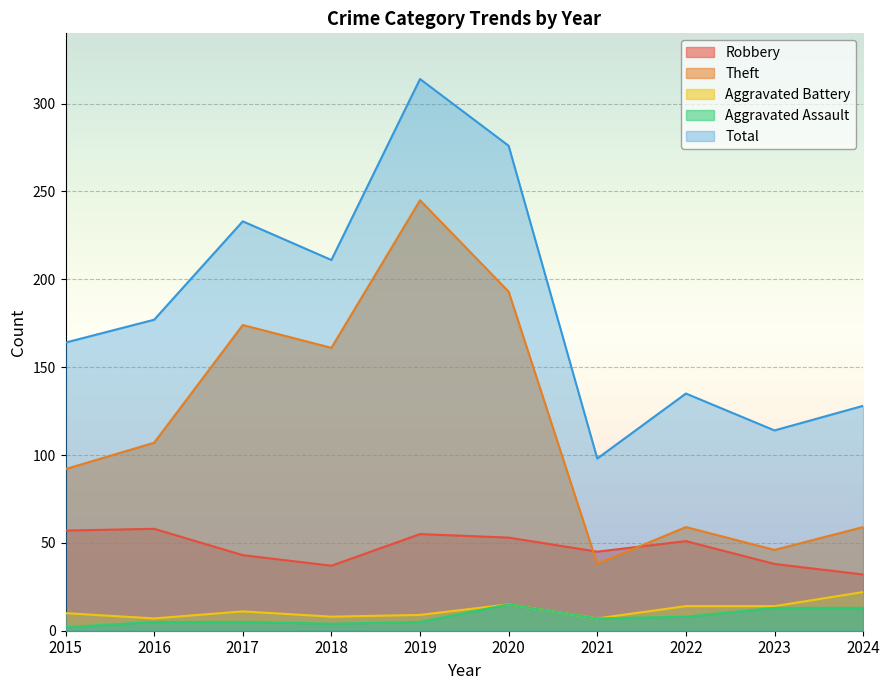

Reading left to right, what are all the values shown in this chart?

Robbery: 57	58	43	37	55	53	45	51	38	32
Theft: 92	107	174	161	245	193	38	59	46	59
Aggravated Battery: 10	7	11	8	9	15	7	14	14	22
Aggravated Assault: 2	5	5	4	5	15	7	8	13	13
Total: 164	177	233	211	314	276	98	135	114	128